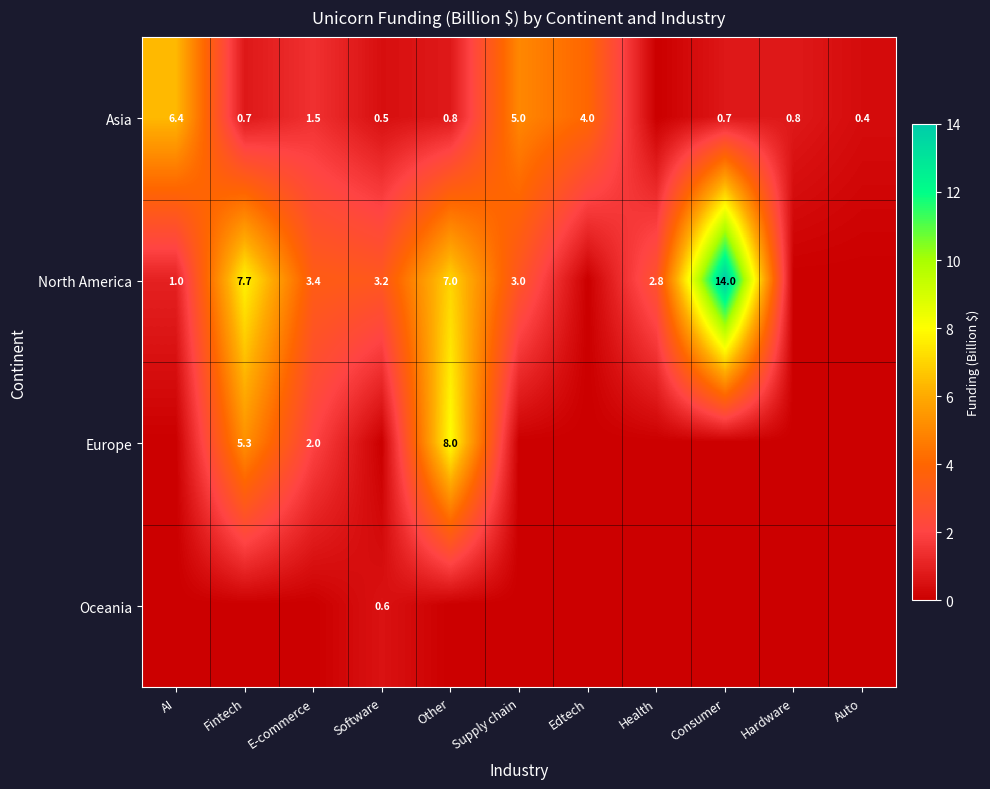

Is it true that Asia equals 7.6 at Supply chain?

False